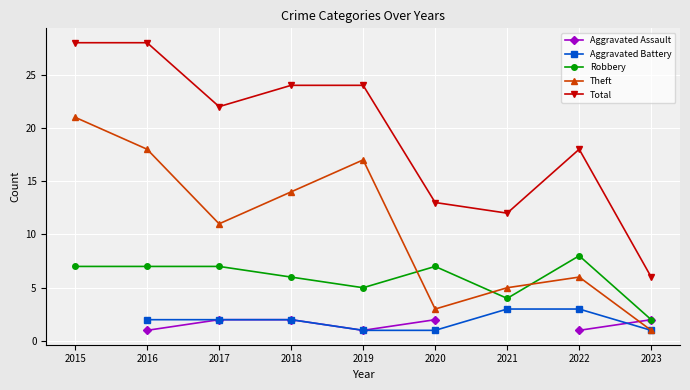

True or false: Total and Theft intersect in this chart.

False